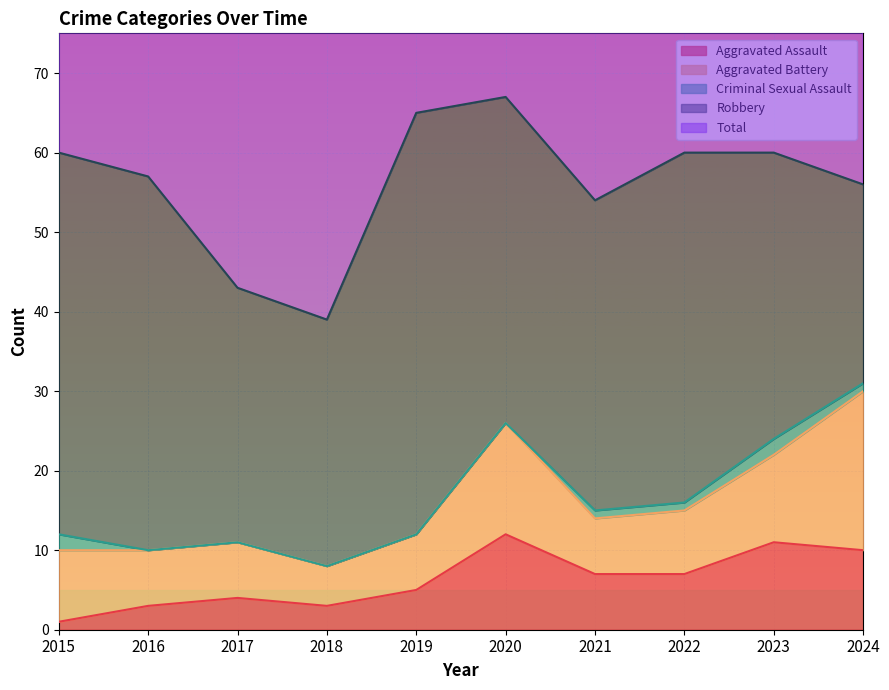

Does the chart display data point markers on the line(s)?

No